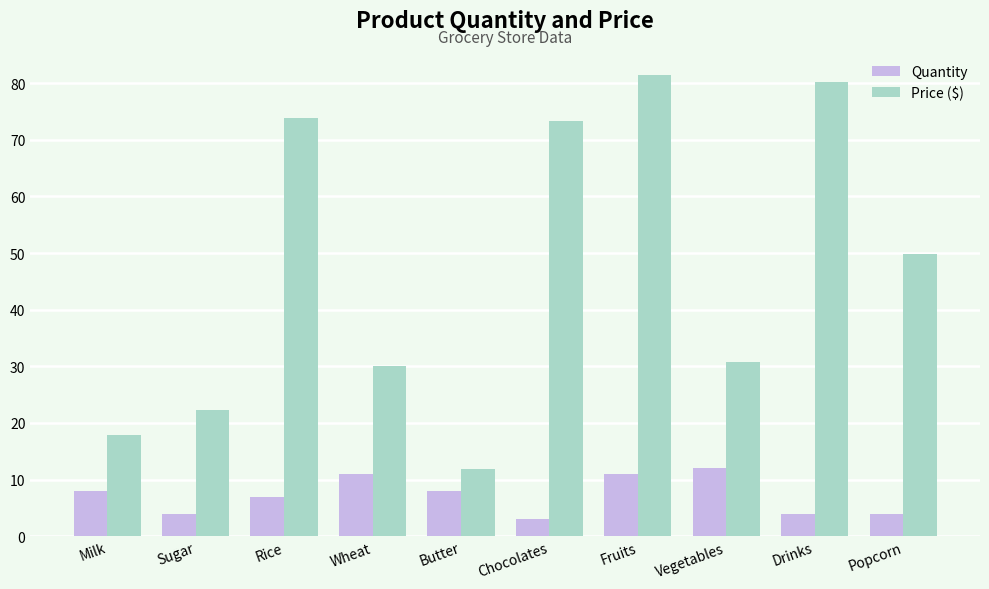

What are all the series names shown in the legend?

Quantity, Price ($)